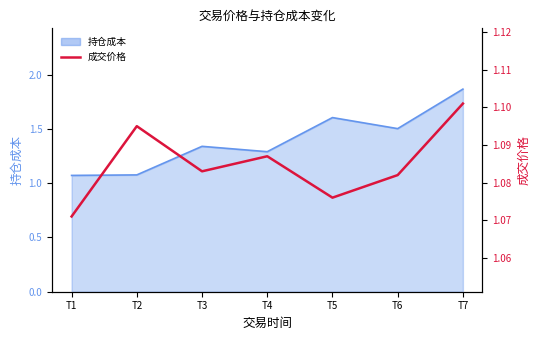

Is it true that the value at T6 is 0.6?

False